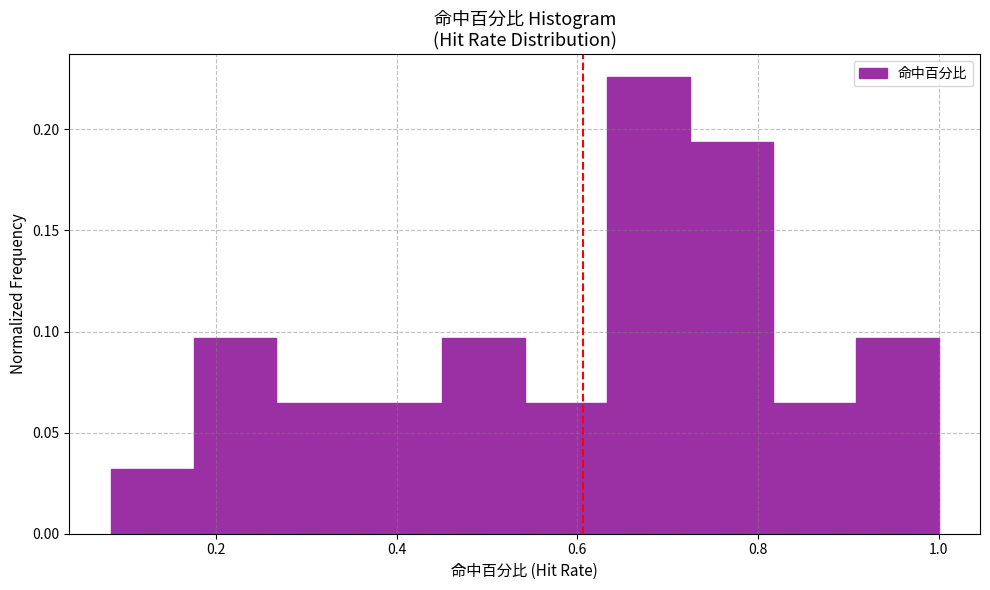

Reading left to right, transcribe this chart: for each bar, give the range it covers on the x-axis and its height. Neither the bar edges nor the heights are printed on the chart, so give them approximately, as read against the axes.

0.08 to 0.18: 0.030
0.18 to 0.26: 0.095
0.26 to 0.36: 0.065
0.36 to 0.46: 0.065
0.46 to 0.54: 0.095
0.54 to 0.64: 0.065
0.64 to 0.72: 0.225
0.72 to 0.82: 0.195
0.82 to 0.90: 0.065
0.90 to 1.00: 0.095